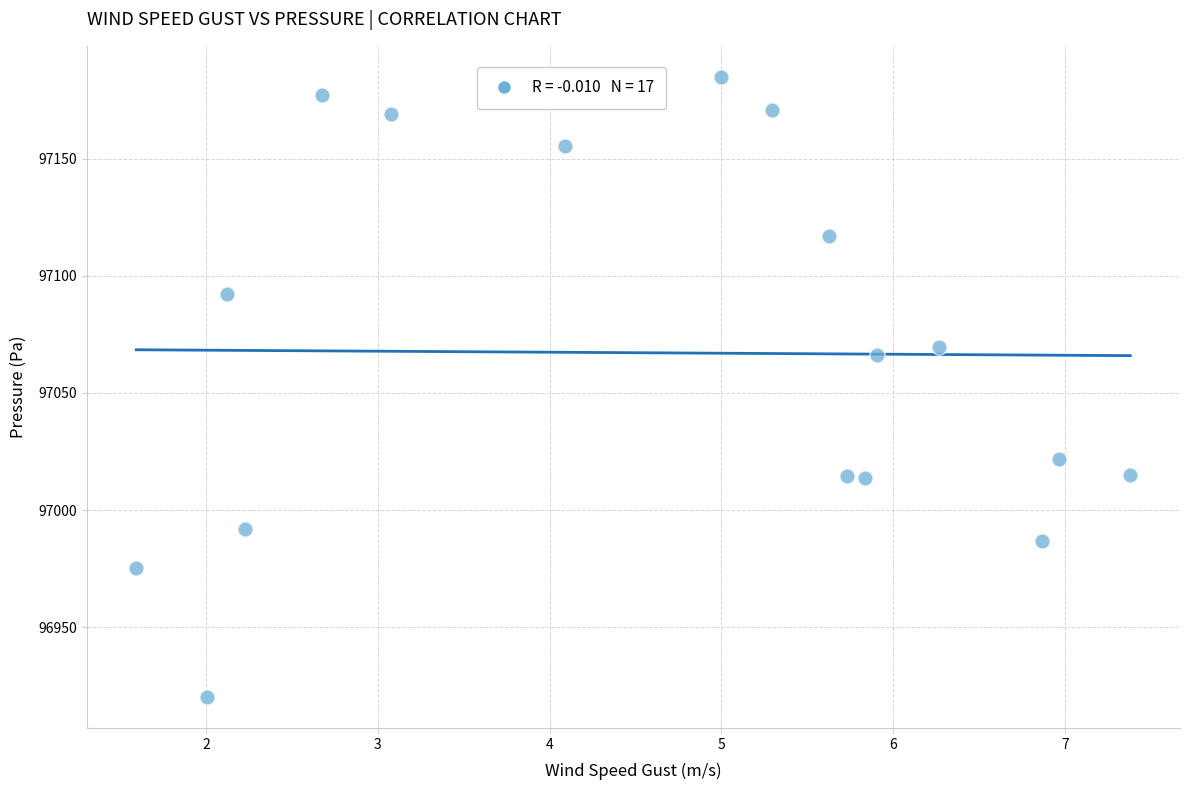

What Y value in the scatter plot is closest to 97052?

97066.0